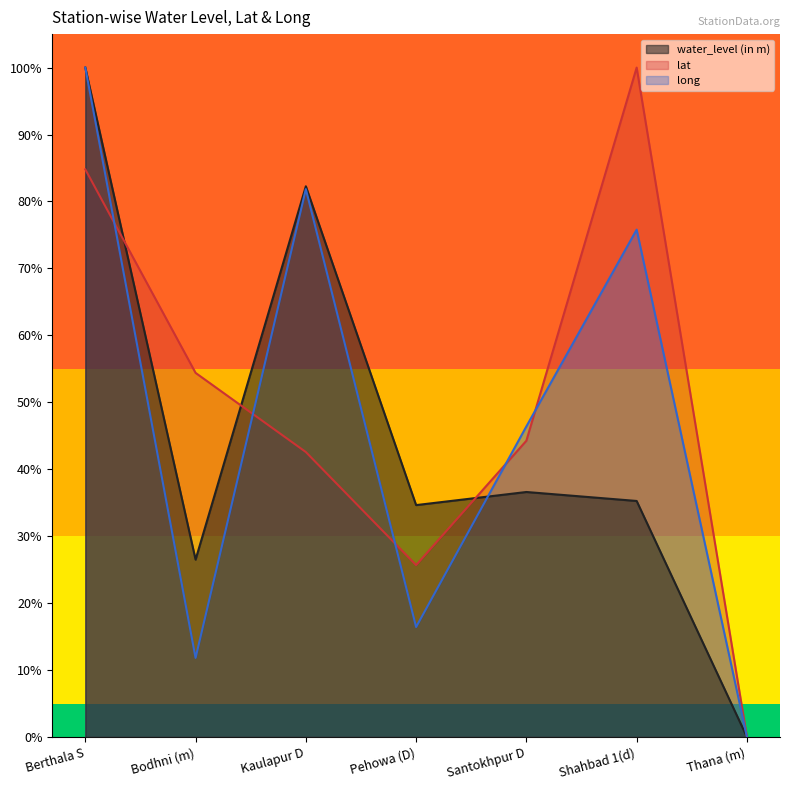

At which category does water_level (in m) reach its first local peak?

Kaulapur D